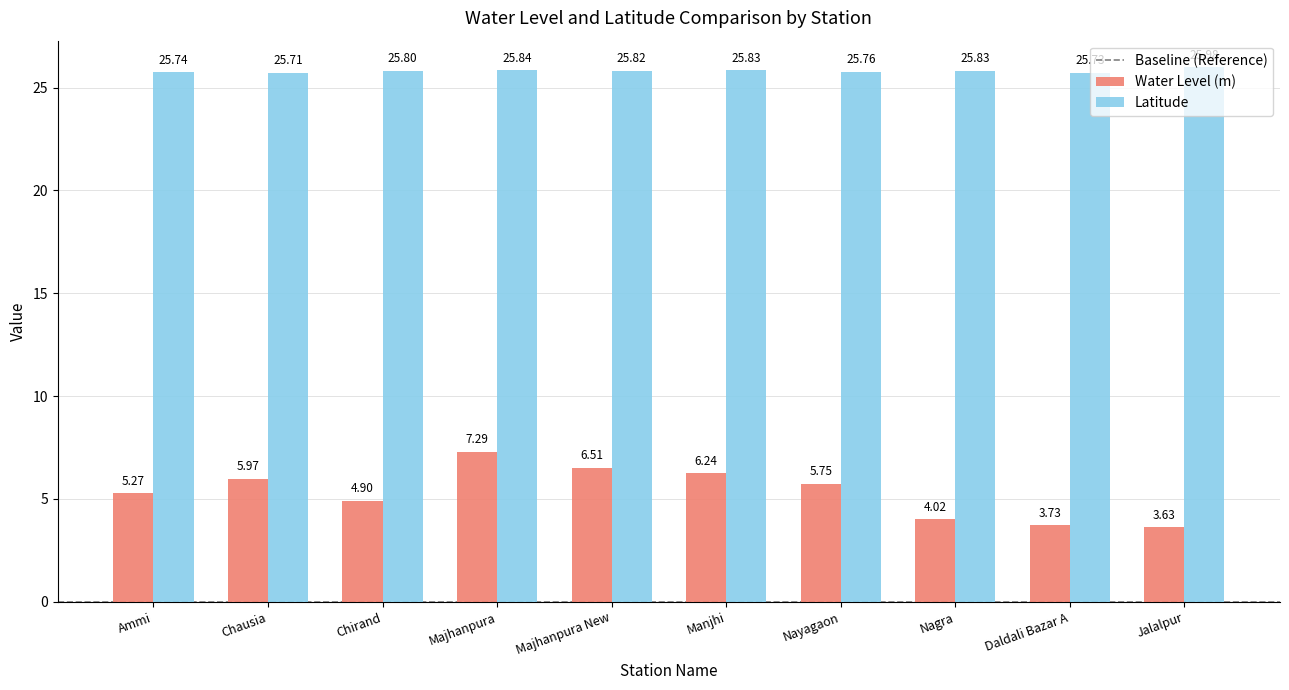

List the series in order of their overall mean, highest first.

Latitude, Water Level (m)